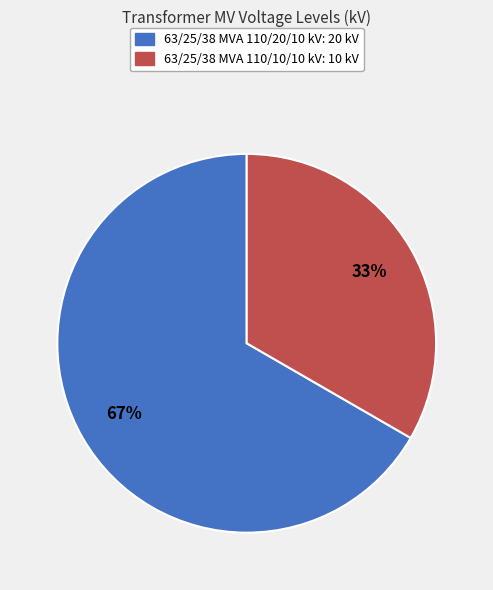

Rank the categories by value from highest to lowest.

63/25/38 MVA 110/20/10 kV, 63/25/38 MVA 110/10/10 kV